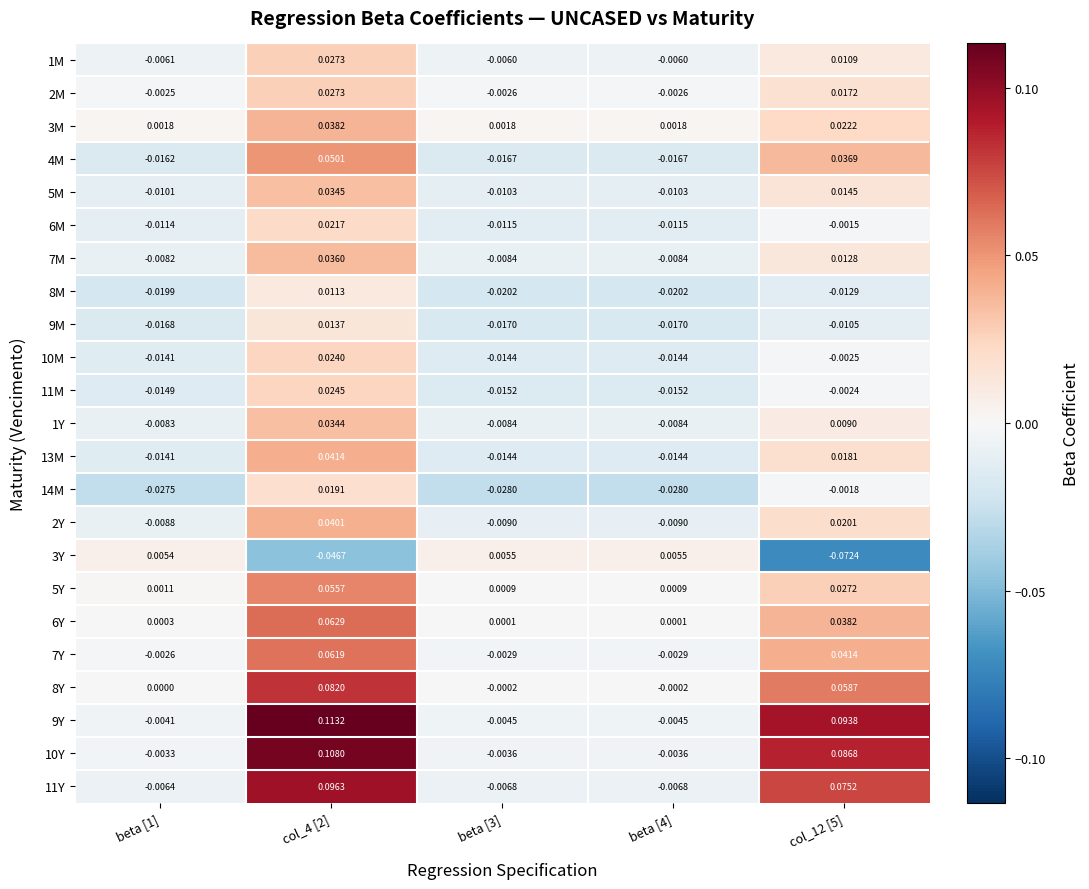

Is the value of 4M at col_12 [5] greater than the value of 7Y at col_12 [5]?

No